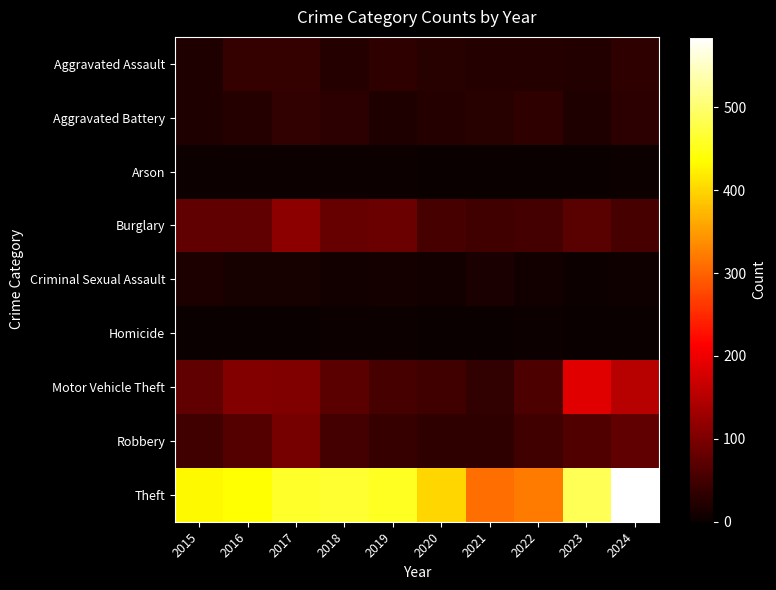

At how many categories does at least one series exceed 210?

10